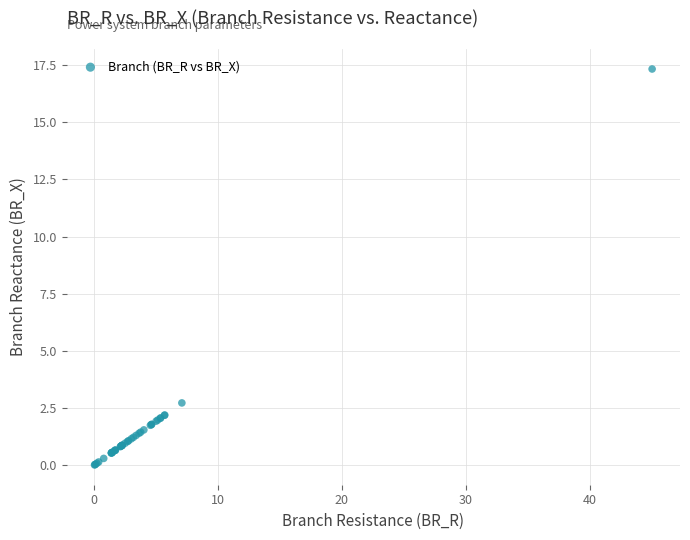

What Y value in the scatter plot is closest to 8?

2.7